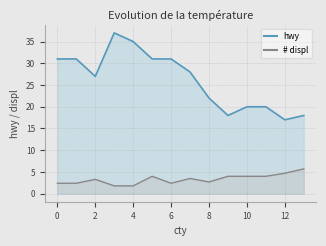

Reading left to right, what are all the values shown in this chart?

hwy: 31.0	31.0	27.0	37.0	35.0	31.0	31.0	28.0	22.0	18.0	20.0	20.0	17.0	18.0
# displ: 2.4	2.4	3.3	1.8	1.8	4.0	2.4	3.5	2.7	4.0	4.0	4.0	4.7	5.7